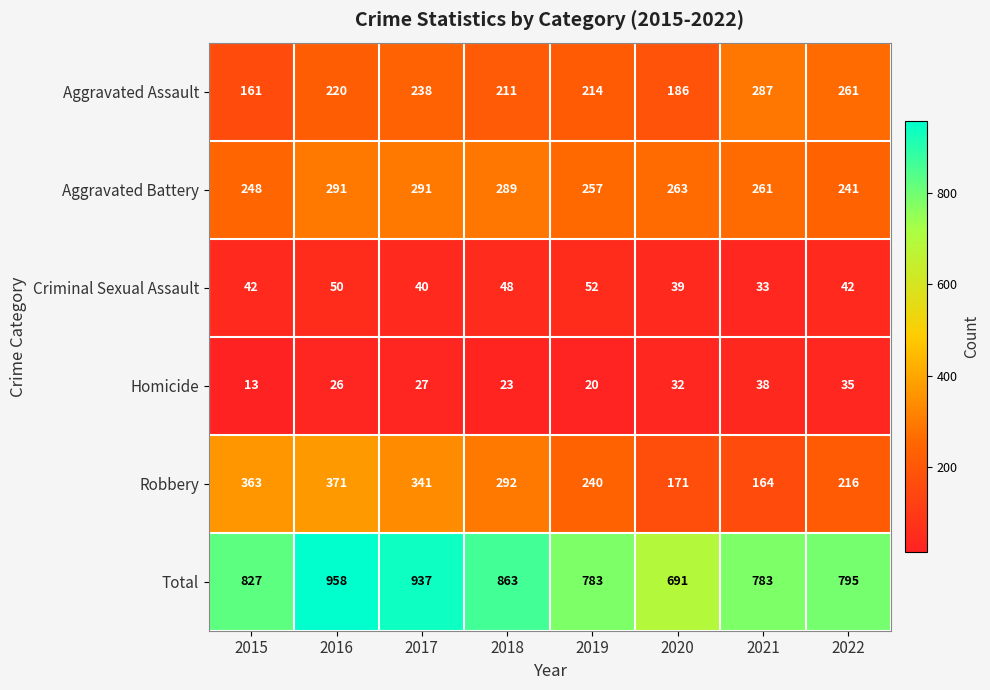

Rank the series at 2021 from lowest to highest value.

Criminal Sexual Assault, Homicide, Robbery, Aggravated Battery, Aggravated Assault, Total